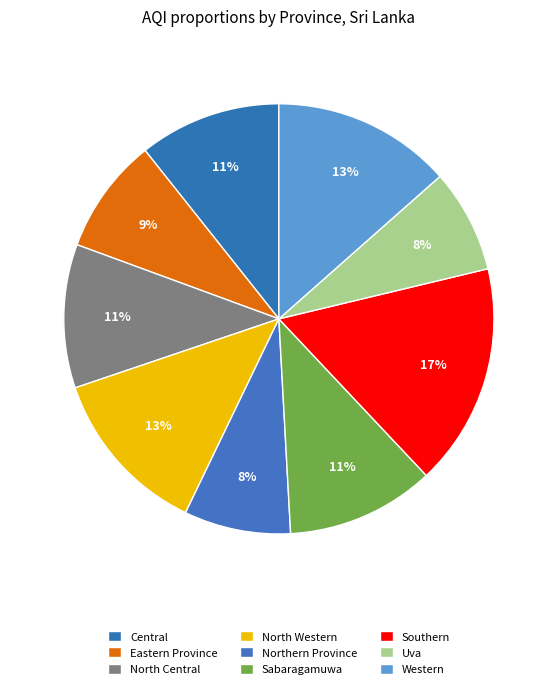

The Southern slice represents 17% of the pie. True or false?

True